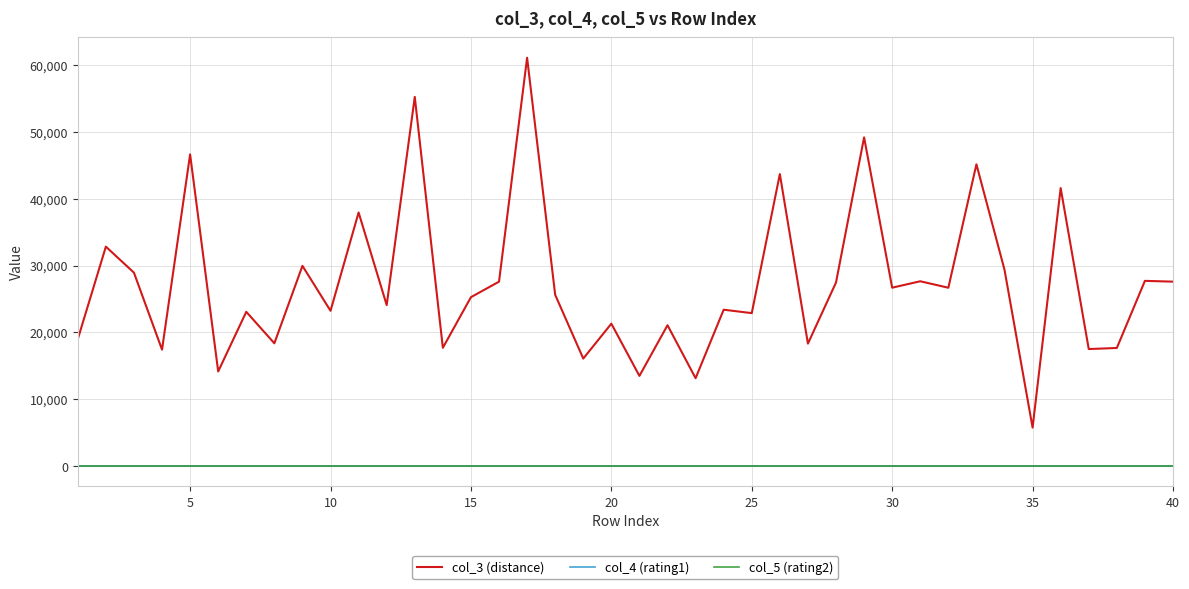

How many distinct data groups are displayed?

3